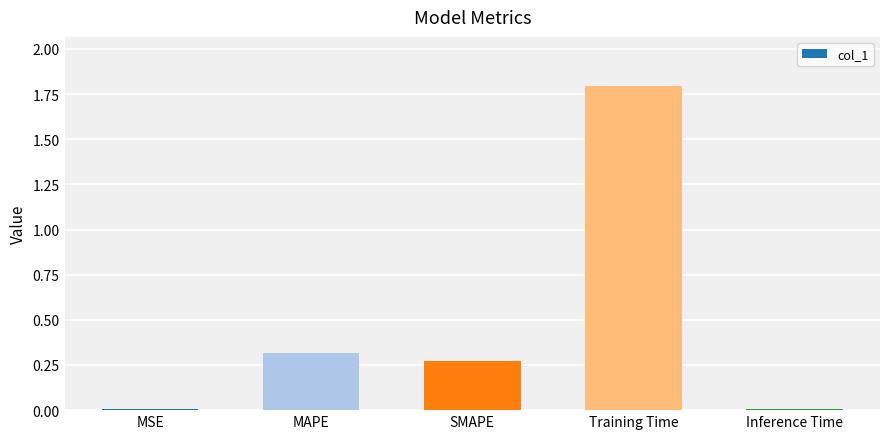

What is the approximate value at Training Time?

1.8